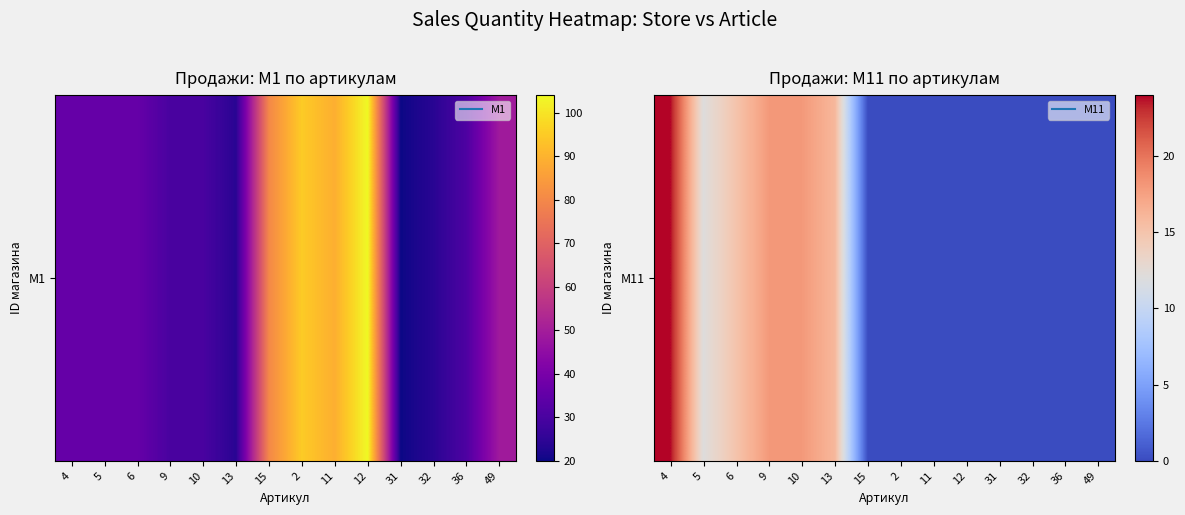

Reading left to right, what are all the values shown in this chart?

4=24	5=12	6=15	9=18	10=18	13=16	15=0	2=0	11=0	12=0	31=0	32=0	36=0	49=0